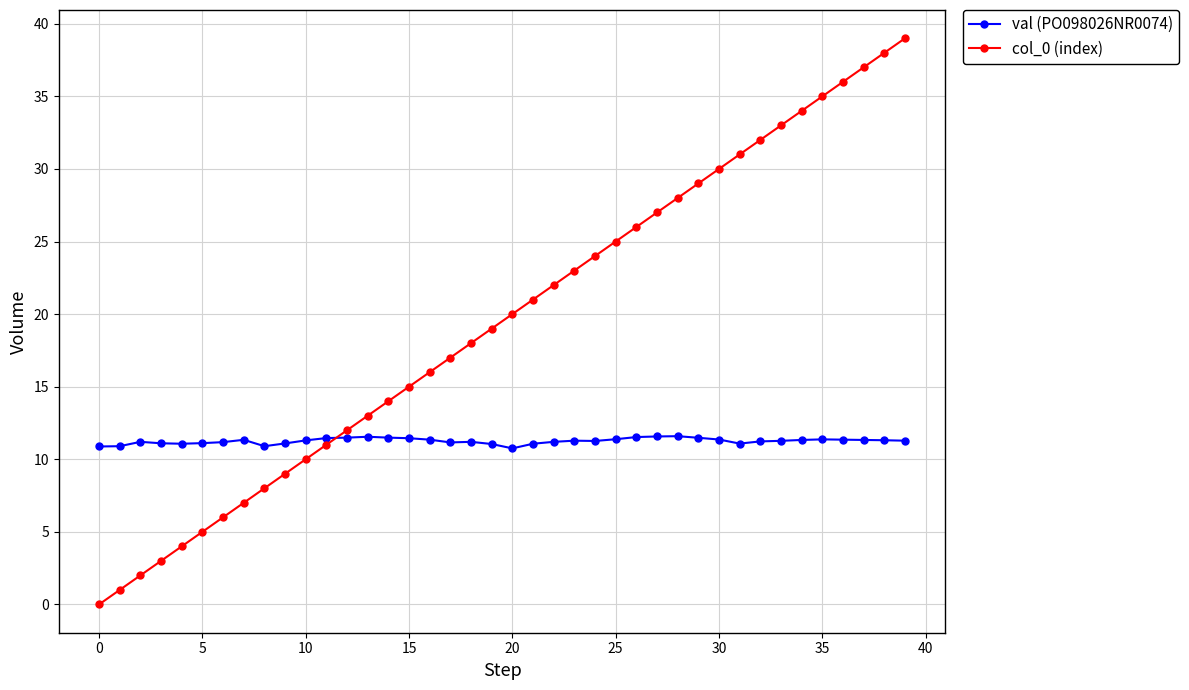

How many values in col_0 (index) are above zero?

39